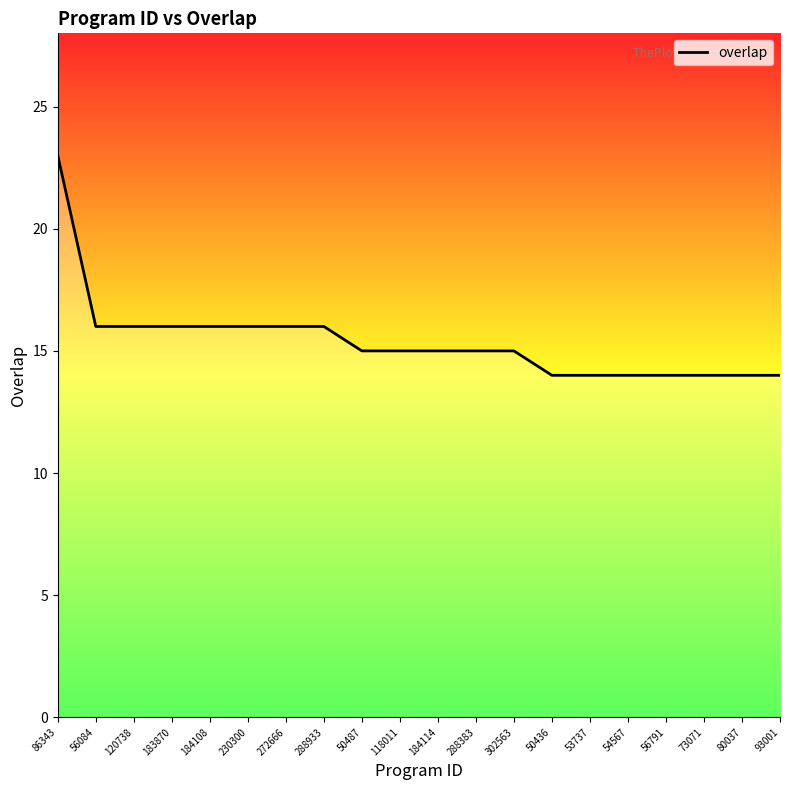

What is the ratio of the value at 184108 to the value at 118011?

1.1